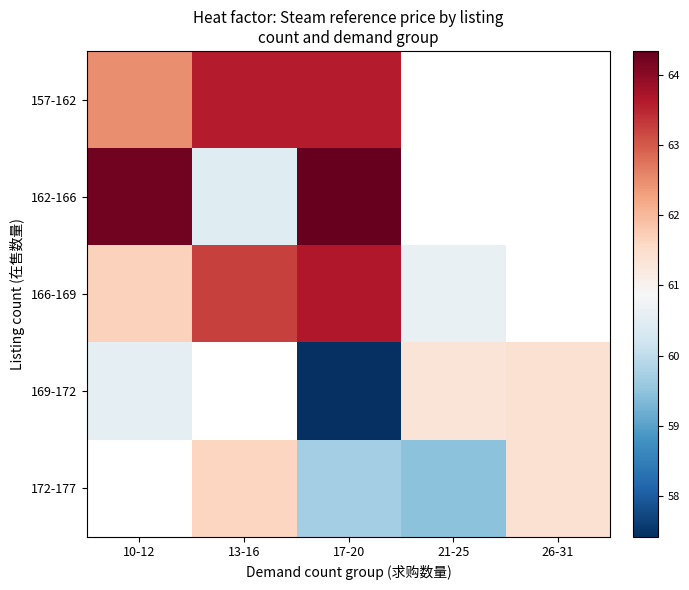

Between 13-16 and 10-12, which is larger?

13-16